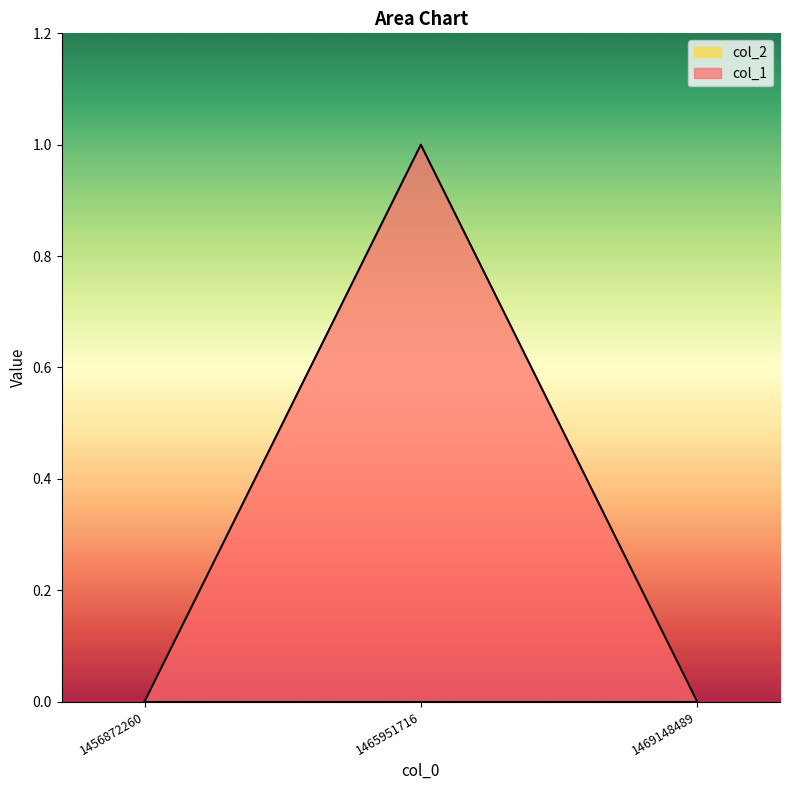

Reading left to right, transcribe all the data shown in this chart.

0	1	0